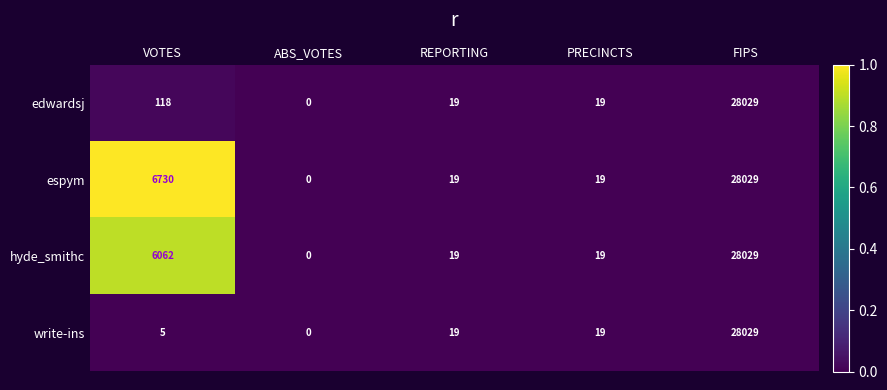

At which label does hyde_smithc first exceed 19?

VOTES